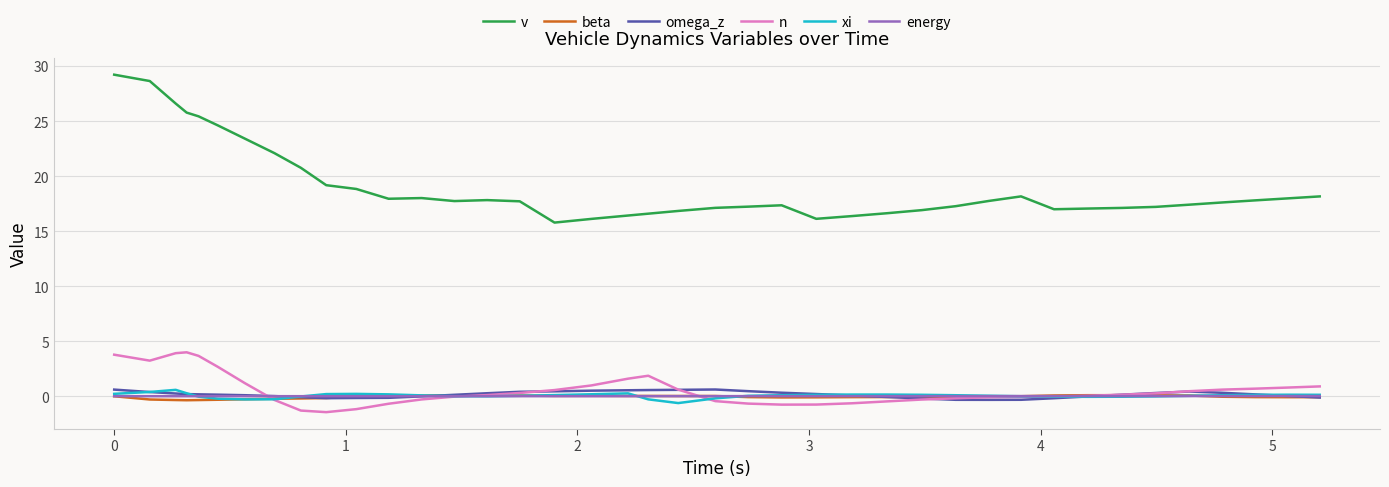

Does the chart display data point markers on the line(s)?

No